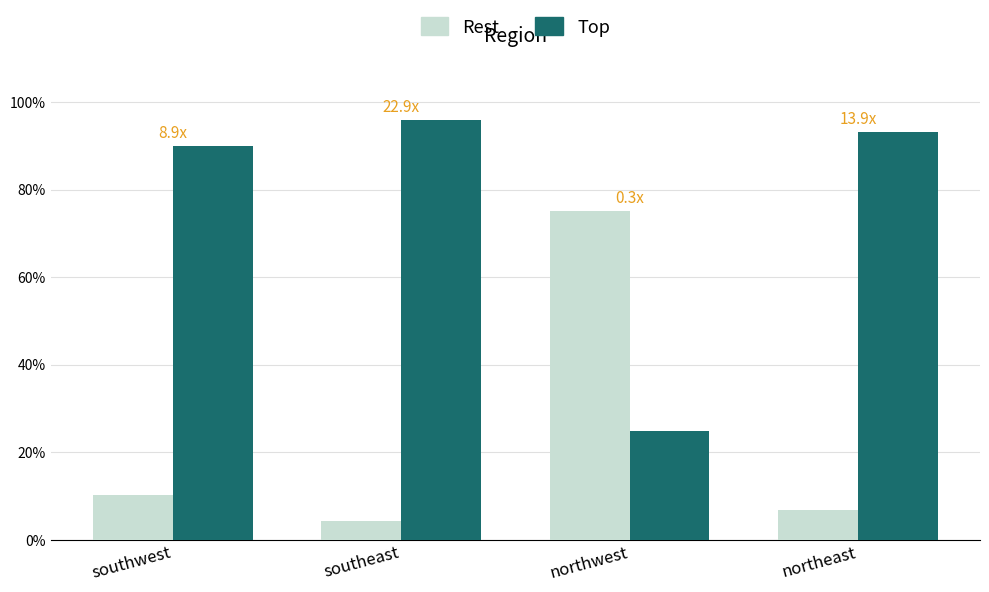

Is it true that Top equals 89.9 at southwest?

True